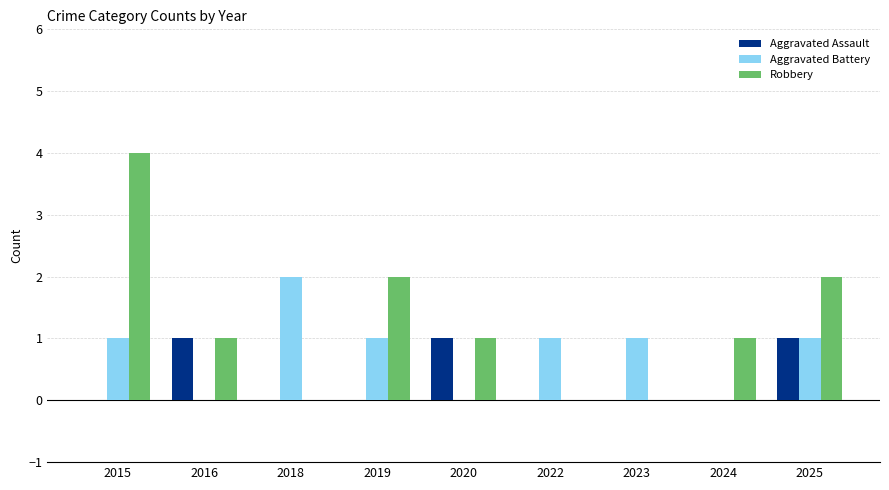

What is the maximum value shown in the chart?

4